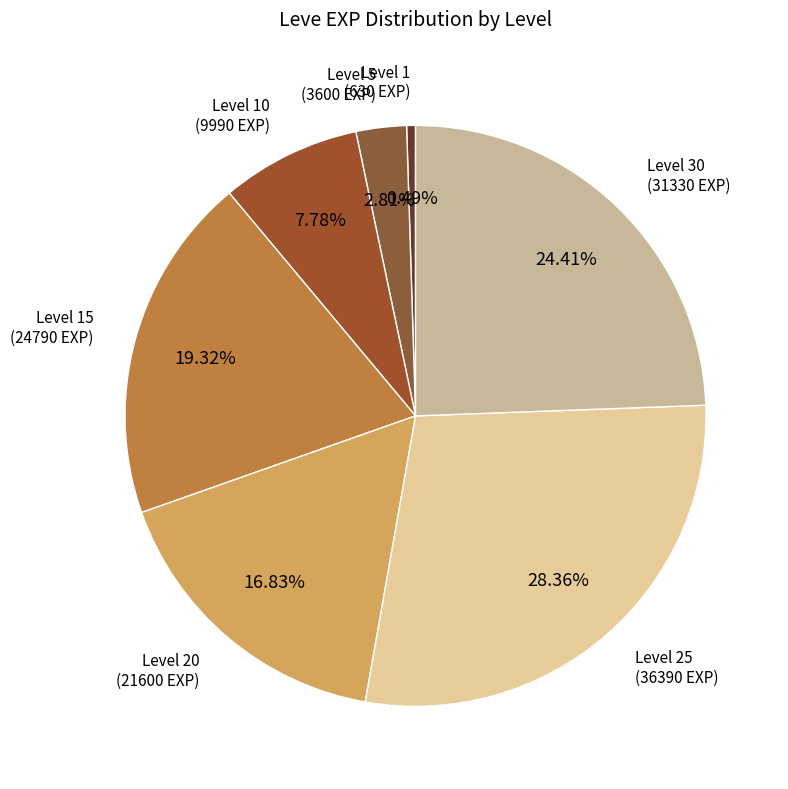

To the nearest percent, what is the average slice percentage?

14%